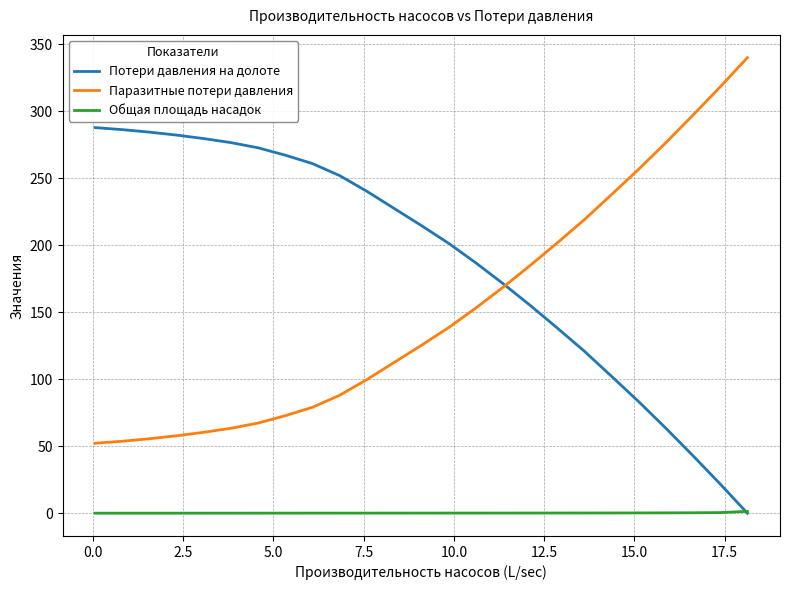

What is the maximum value for Паразитные потери давления?

340.0